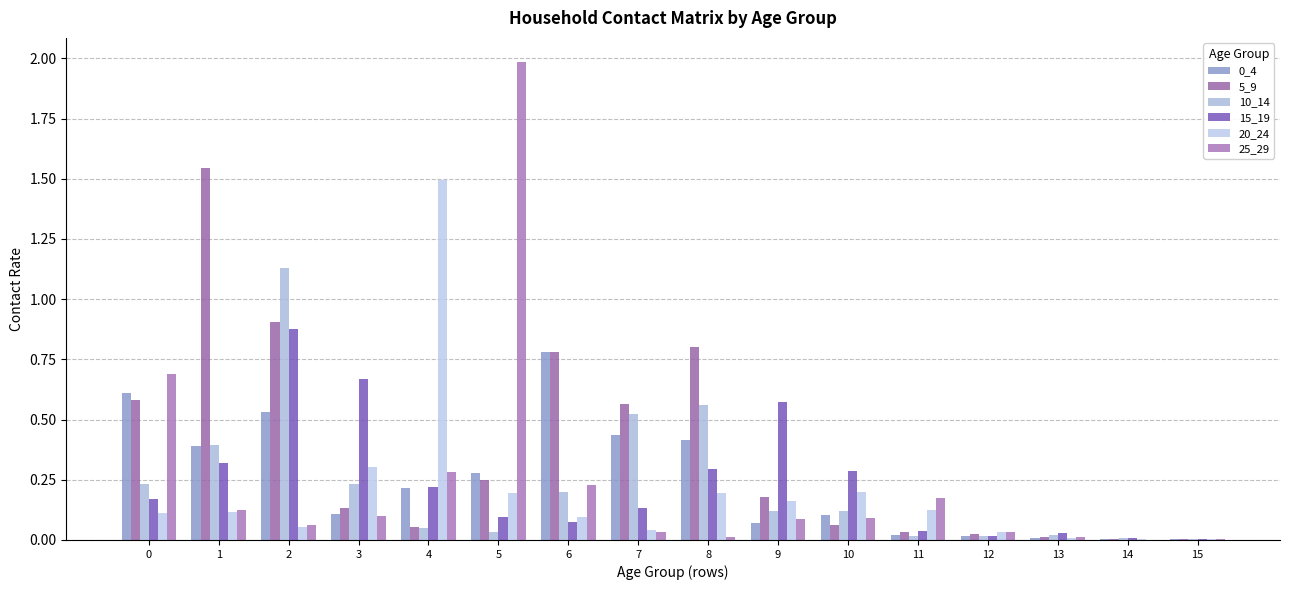

How many groups of bars are there?

16